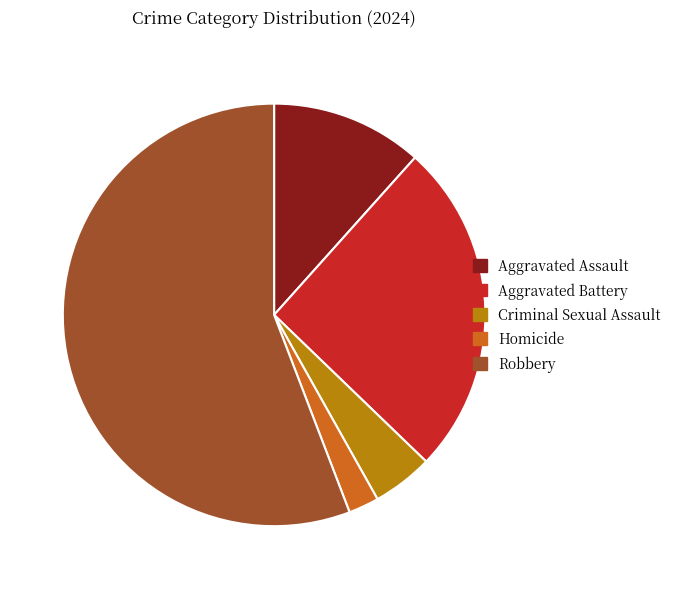

Combined, do Criminal Sexual Assault and Aggravated Assault account for over 50%?

No